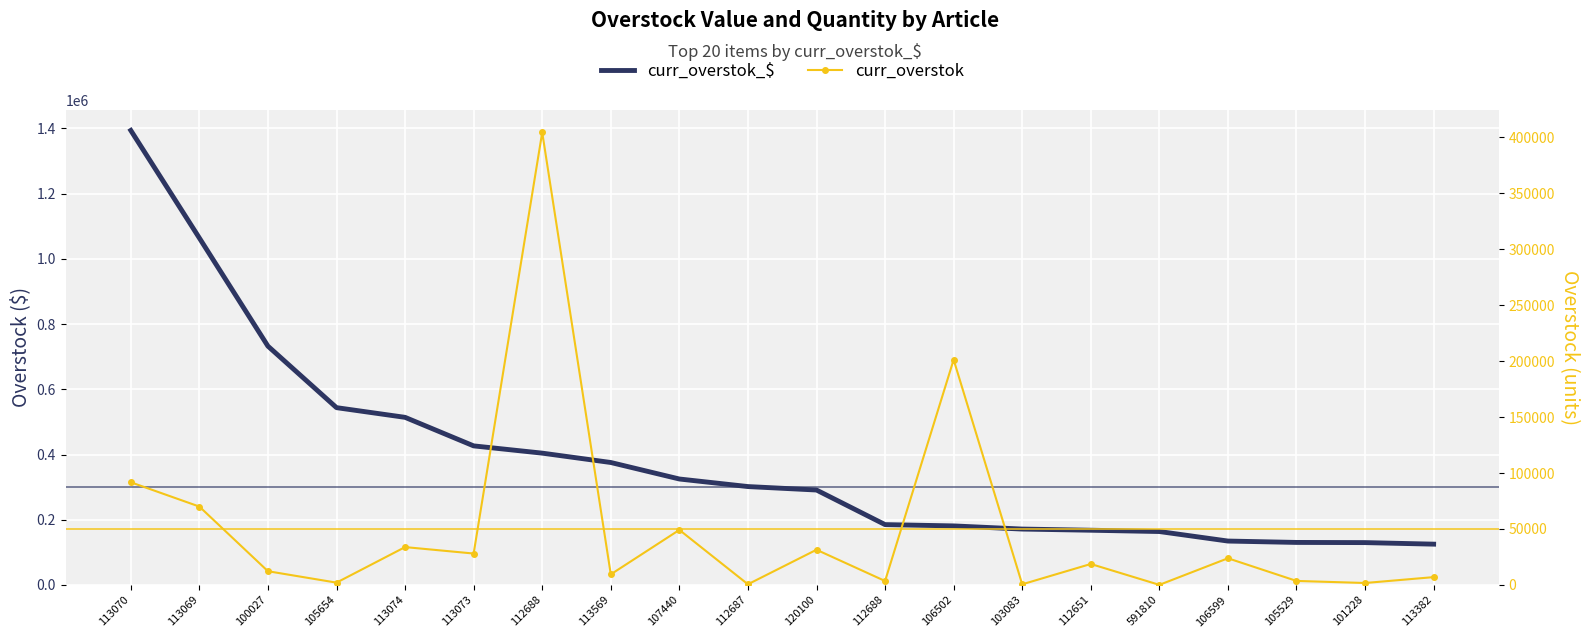

What is the difference between the second highest and second lowest values in the curr_overstok series?

200626.1